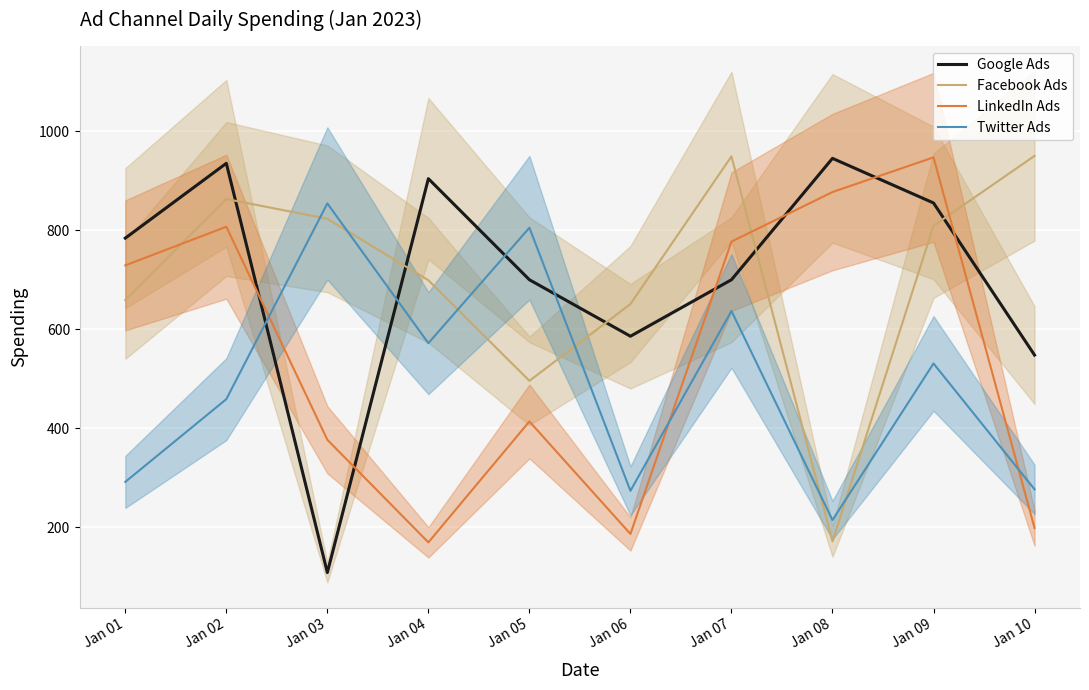

Reading left to right, list all the values displayed in this chart.

Google Ads: 784	935	109	904	700	586	700	945	855	548
Facebook Ads: 659	863	823	699	496	651	949	172	809	950
LinkedIn Ads: 729	807	377	170	414	187	777	877	947	199
Twitter Ads: 292	459	854	572	805	274	637	215	531	277